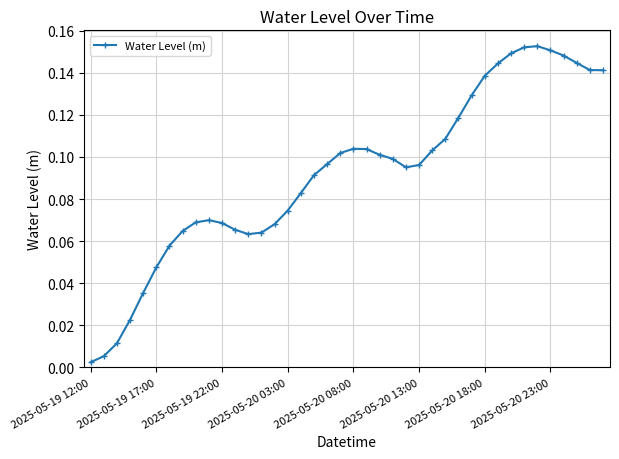

What is the sum of all values?

3.7